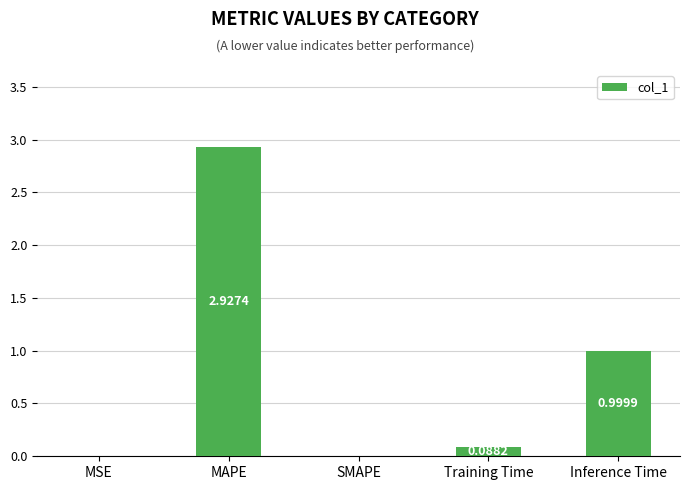

Where is the data nearest to the value 1?

Inference Time